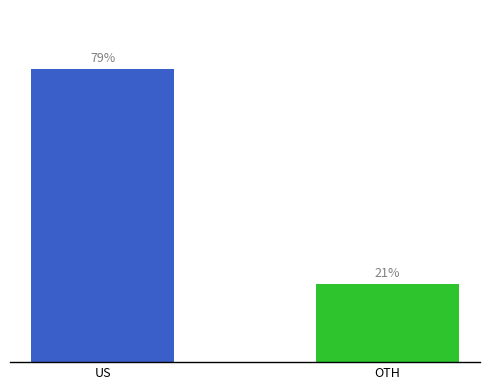

What position from the right is OTH?

1